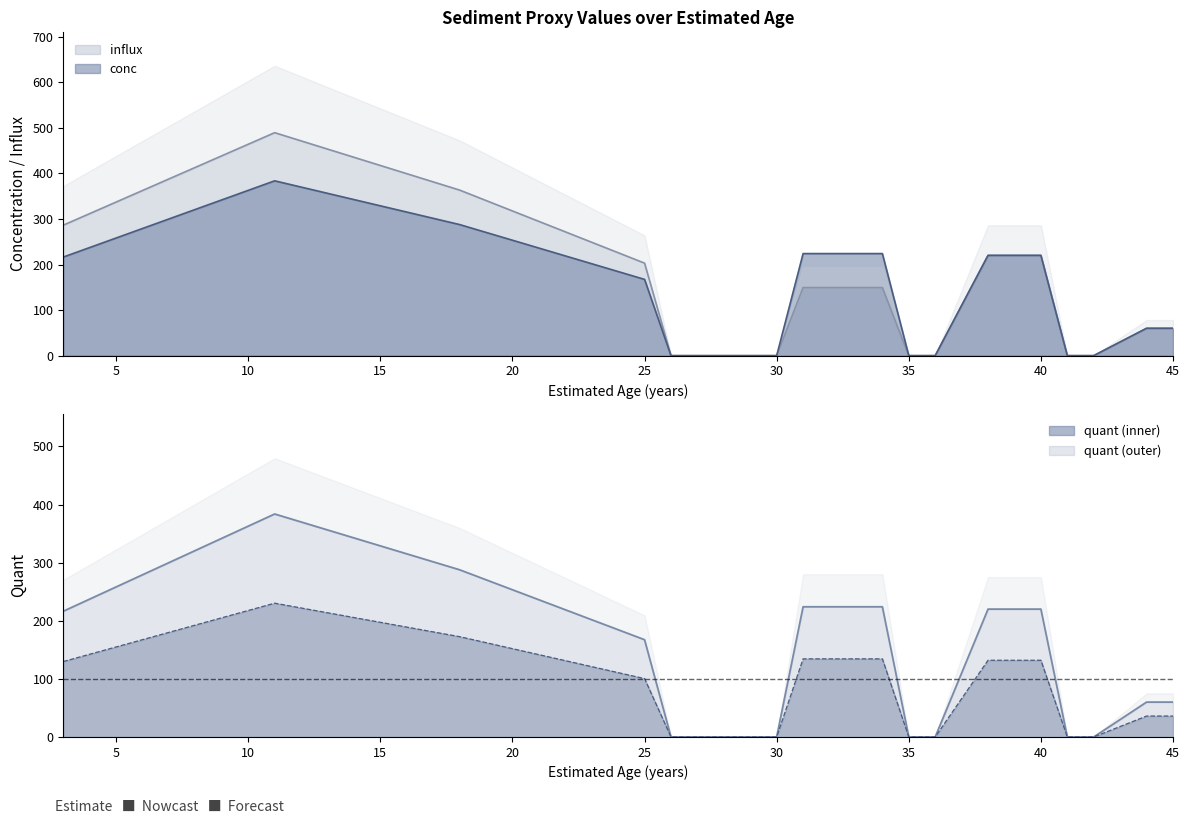

Between 31 and 39, which series saw the biggest shift?

conc